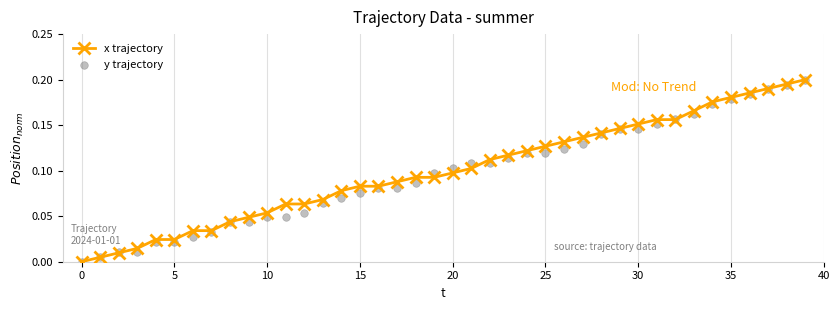

At how many categories does at least one series exceed 0?

39